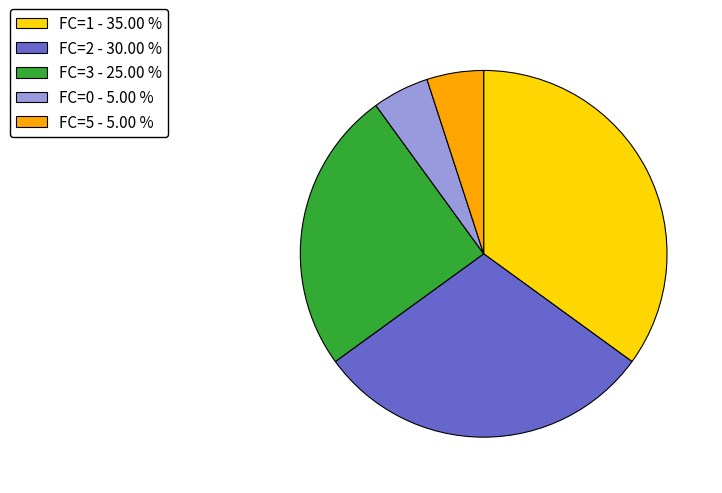

Count the number of slices in the pie.

5